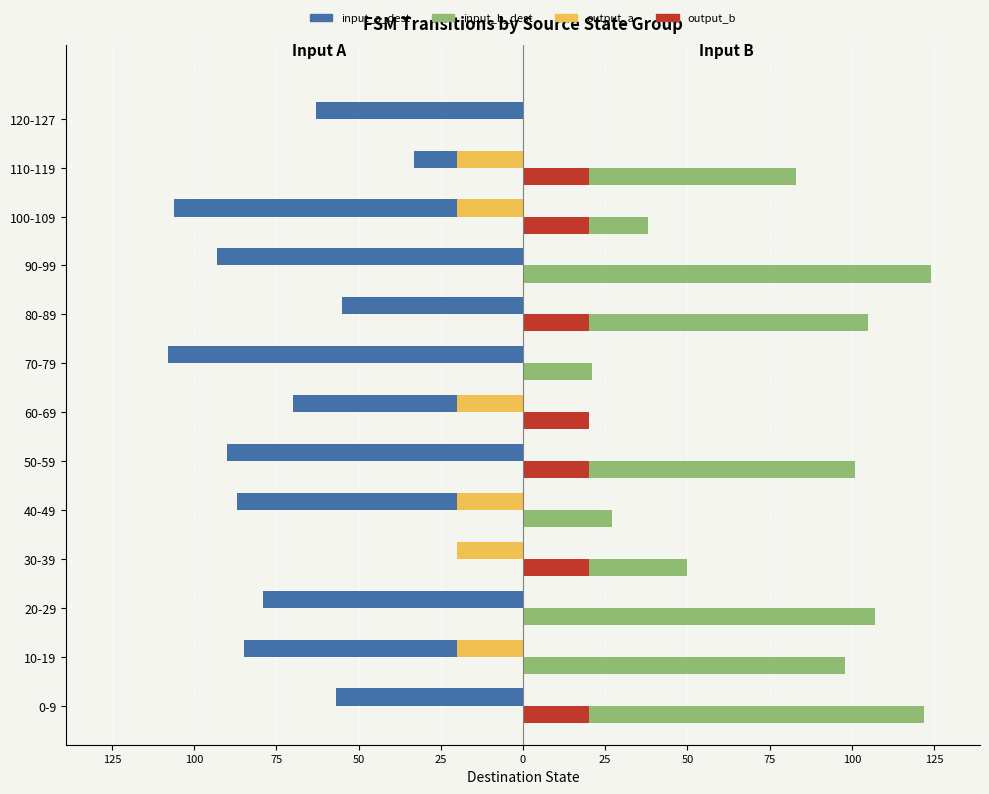

What are all the series names shown in the legend?

input_a_dest, input_b_dest, output_a, output_b